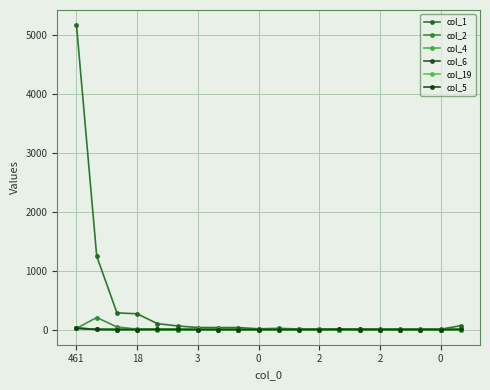

What is the sum of all col_4 values?

42